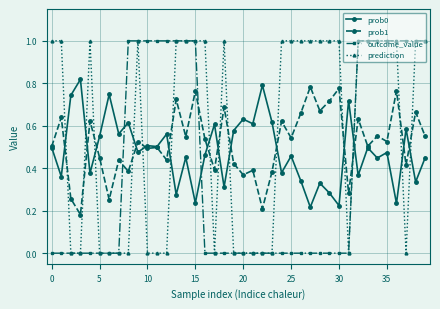

What is the maximum value for outcome_value?

1.0